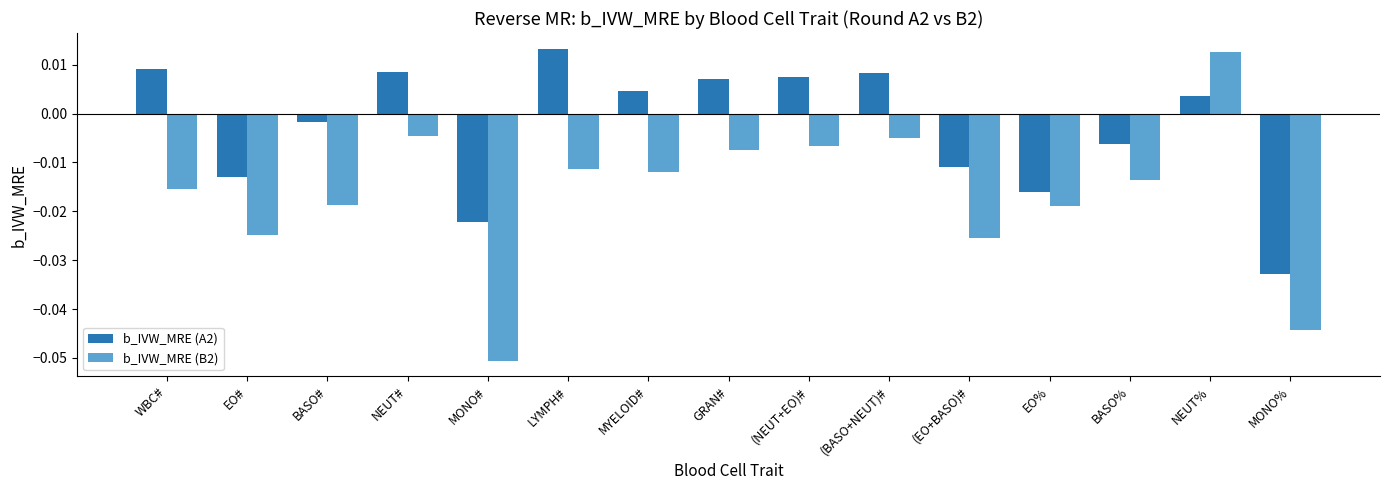

Which category has the lowest value in the b_IVW_MRE (A2) series?

MONO%